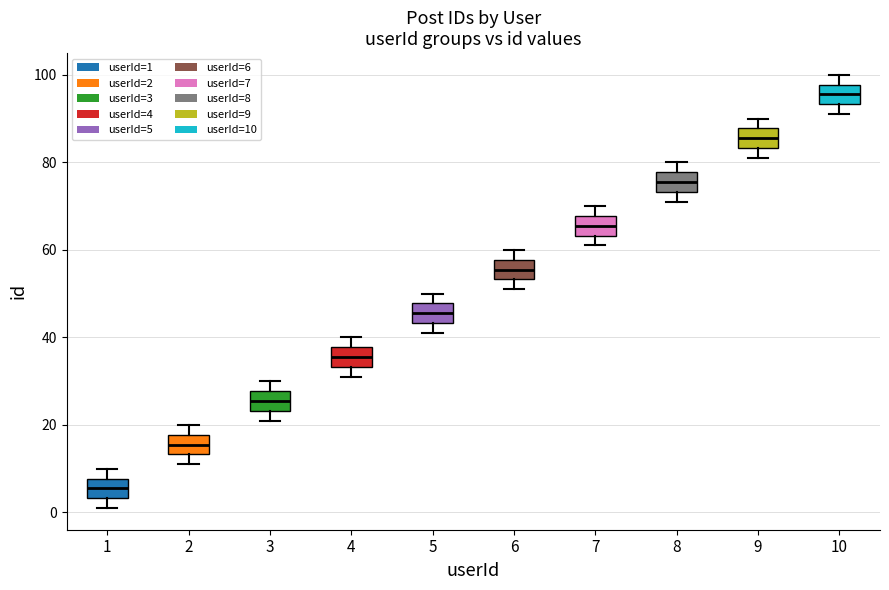

Where is the upper edge of the box at x = 6 on the y-axis? The values are not printed on the chart, so give them approximately, as read against the axis.

58